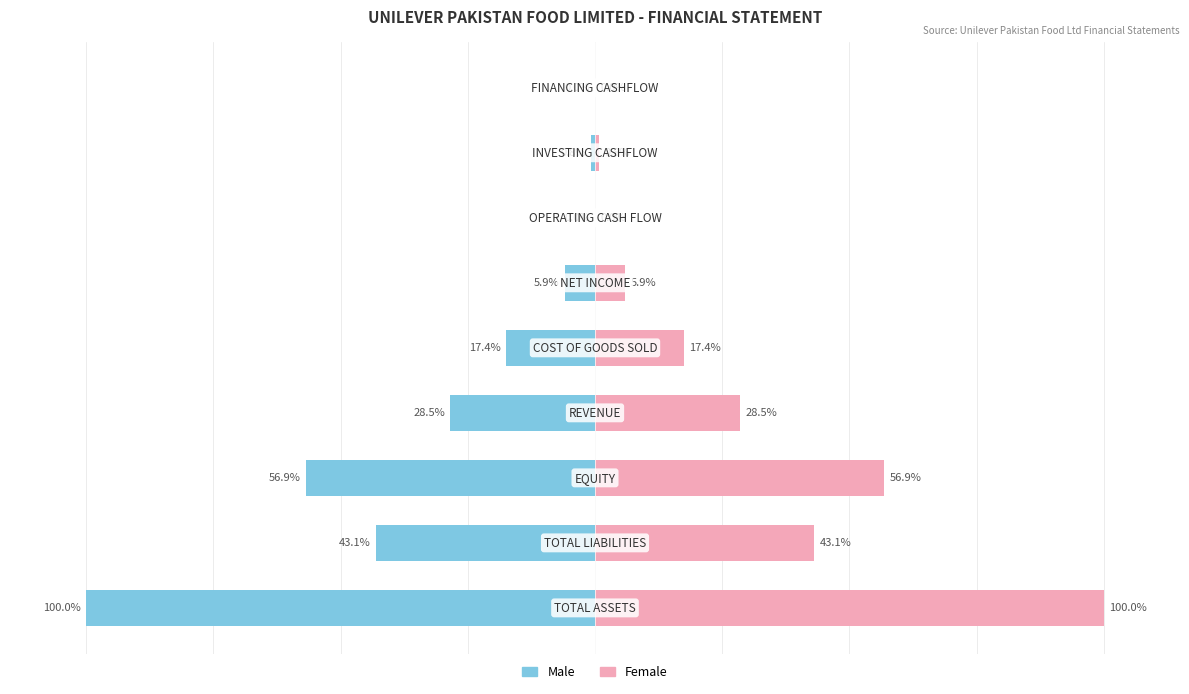

Which series has the widest spread of values?

Male